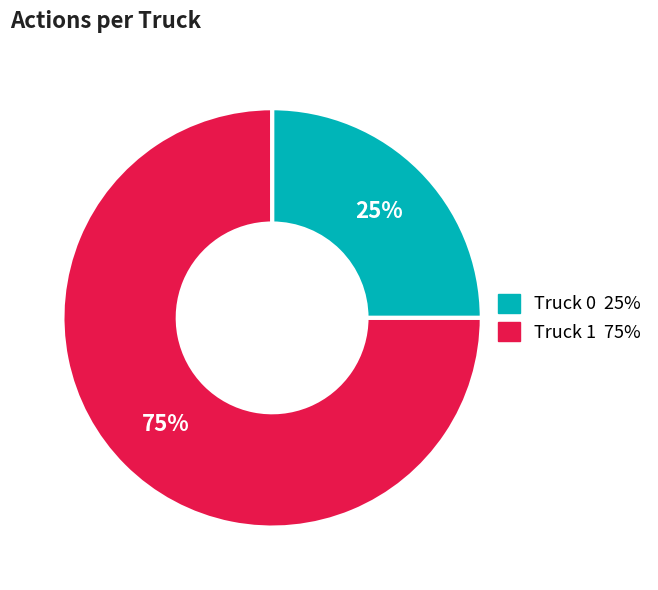

To the nearest percent, what portion does Truck 1 represent?

75%